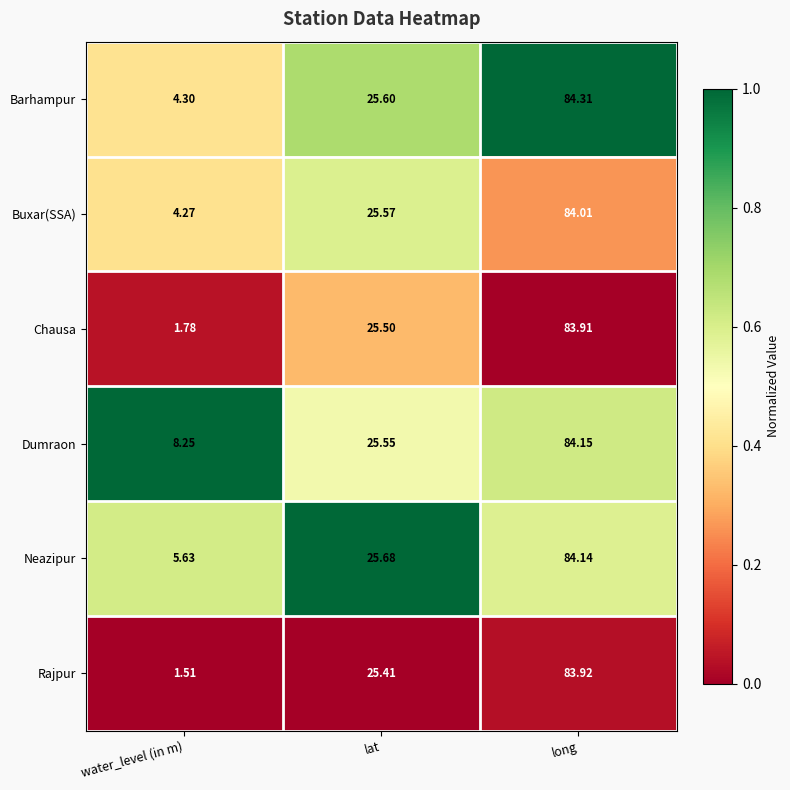

Which category has the lowest value across all series?

water_level (in m)